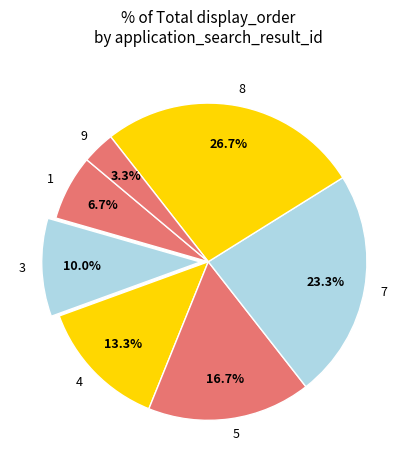

To the nearest percent, what percentage of the pie is 5?

17%